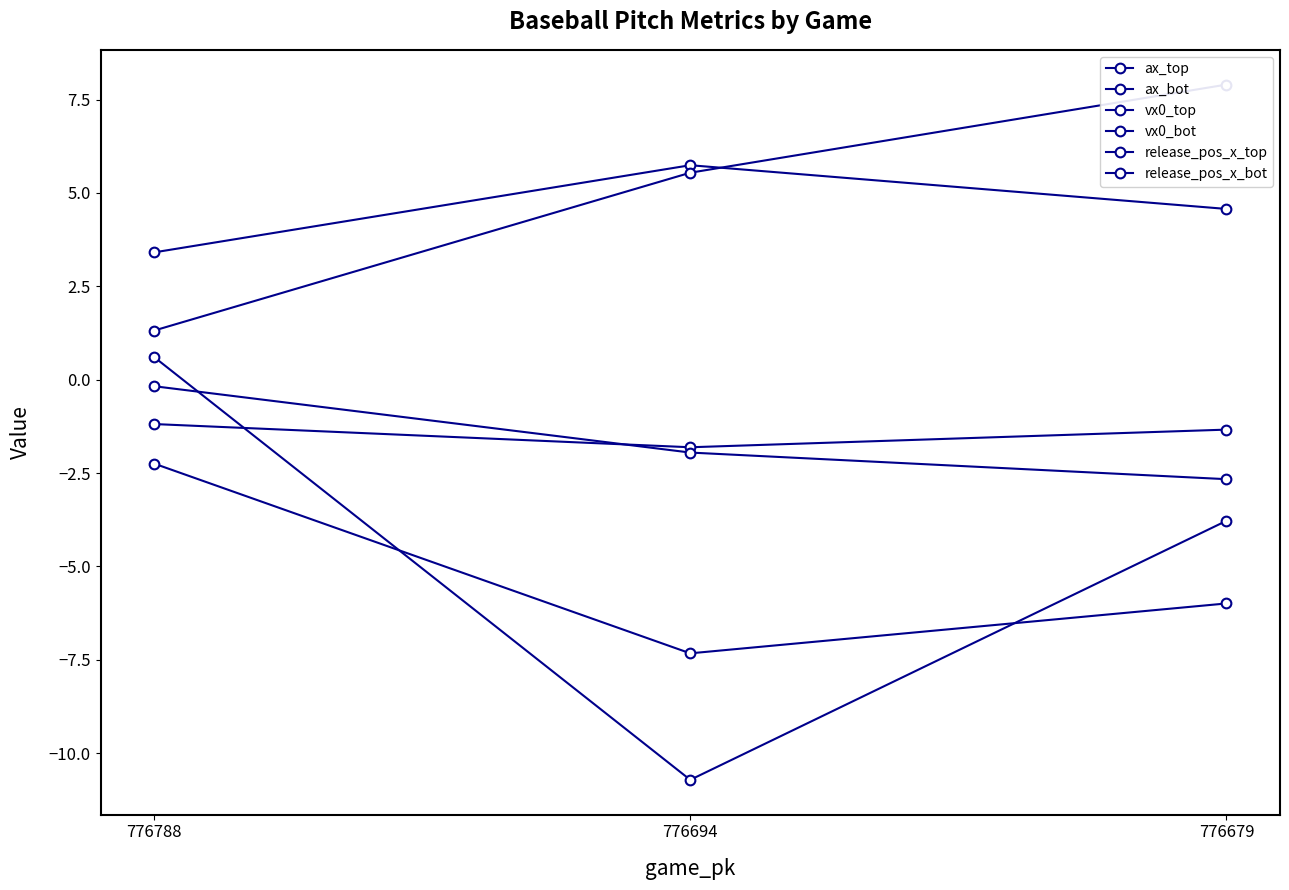

What is the value of the release_pos_x_bot point at the 3rd from the left?

-2.7